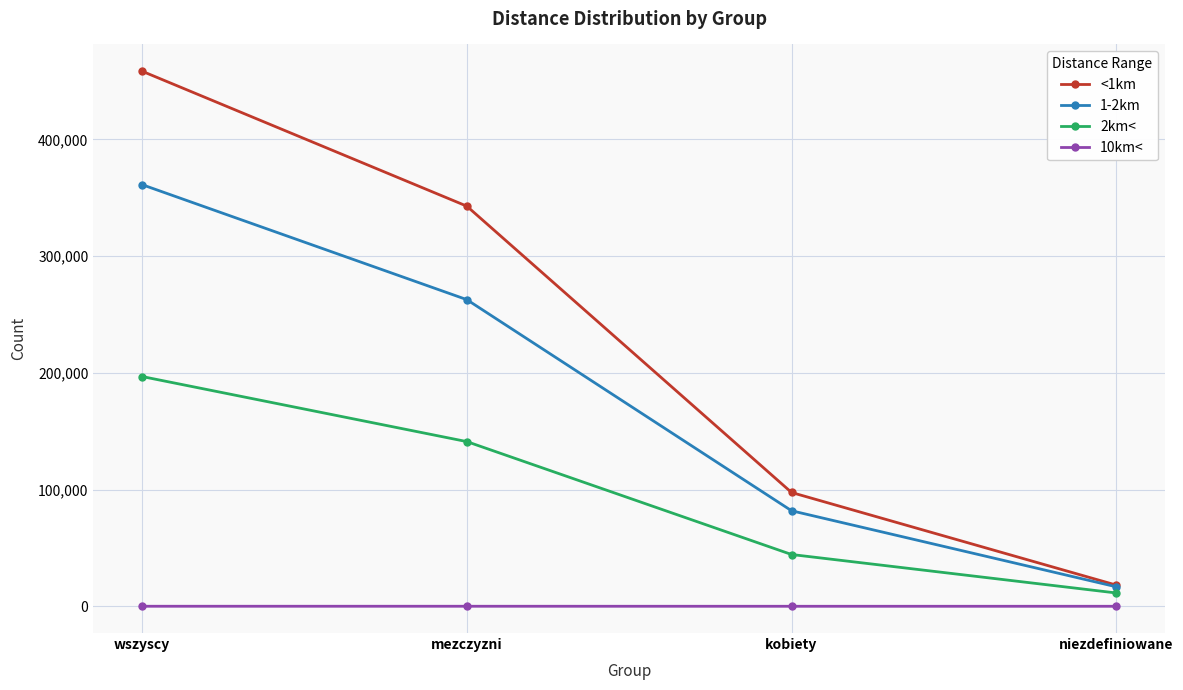

Which series changed the most between kobiety and niezdefiniowane?

<1km